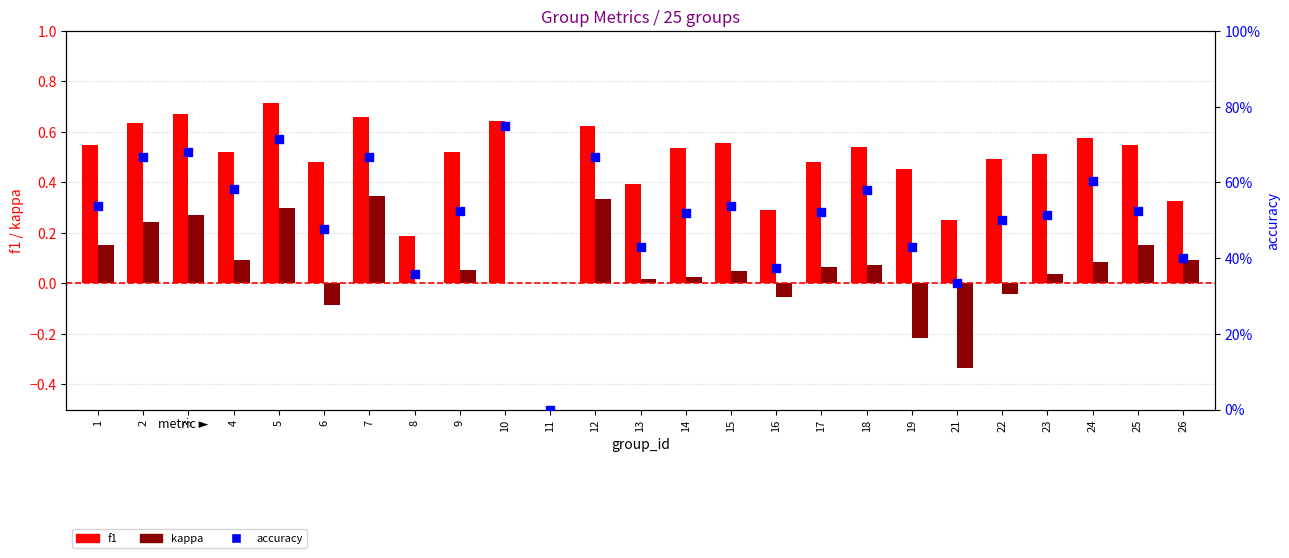

What are all the series names shown in the legend?

f1, kappa, accuracy